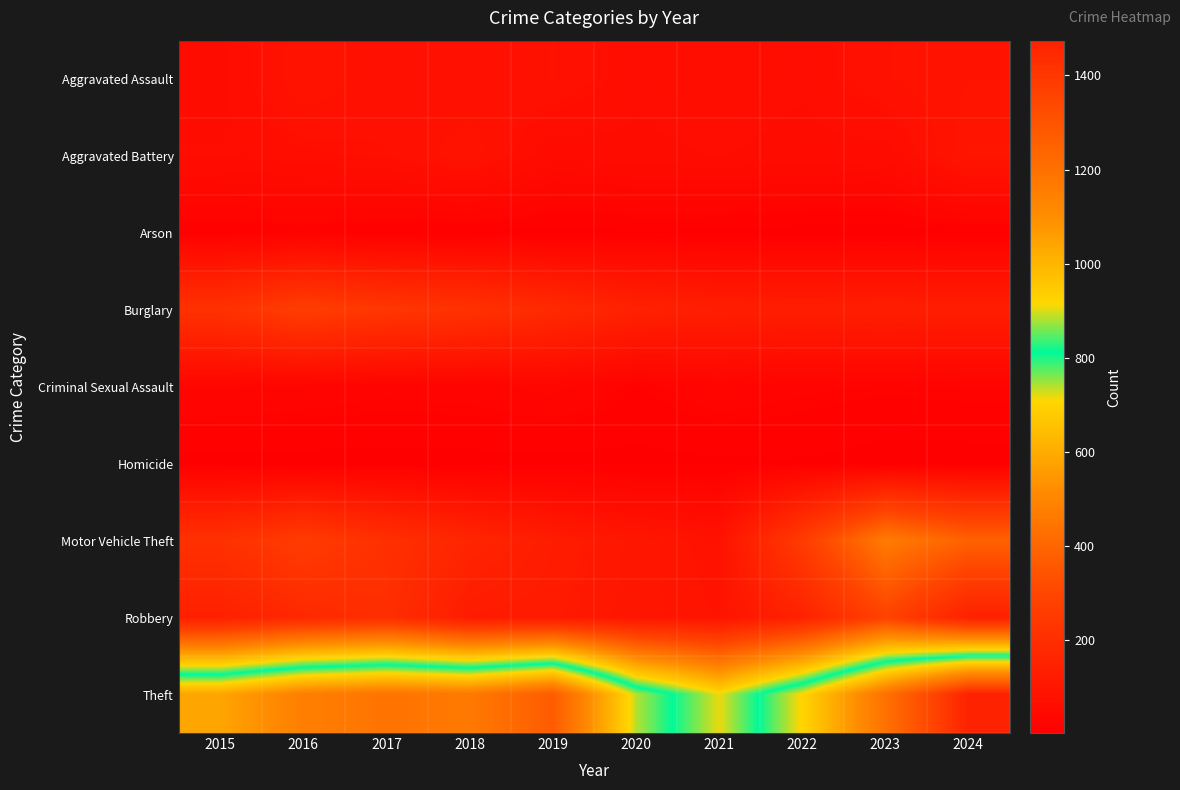

At how many categories does at least one series exceed 1397?

1